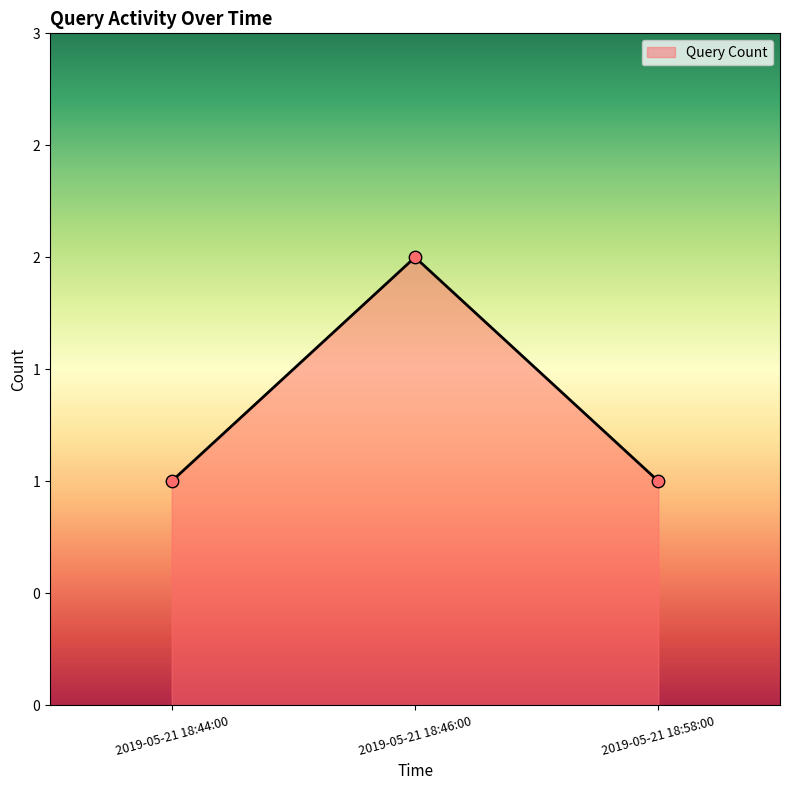

Which has a higher value, 2019-05-21 18:58:00 or 2019-05-21 18:44:00?

2019-05-21 18:58:00